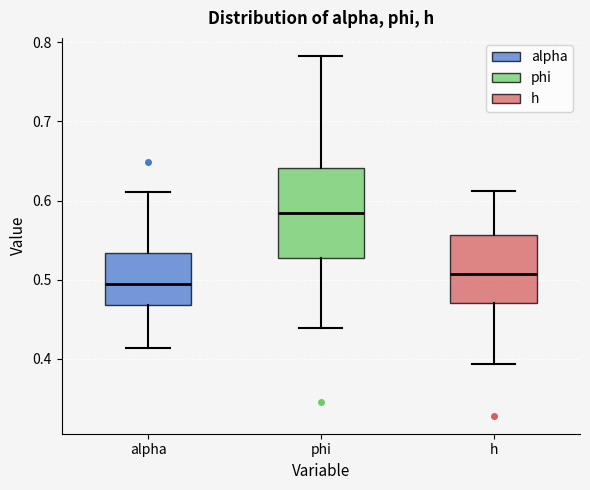

Which box has the lowest median line?

alpha